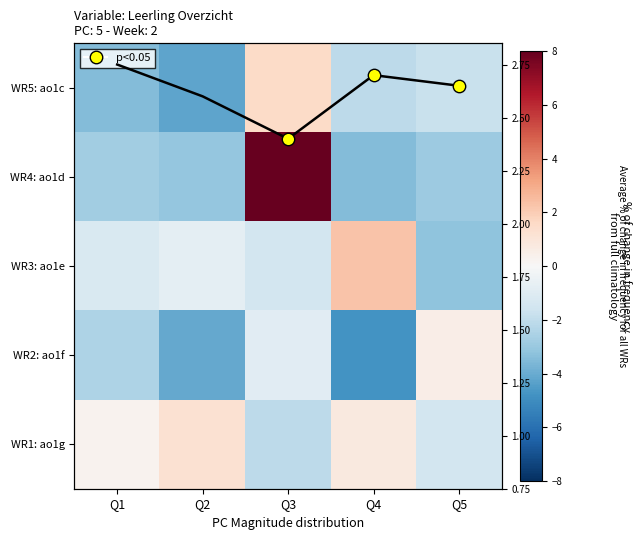

What is the total value across all series at Q3?

5.2